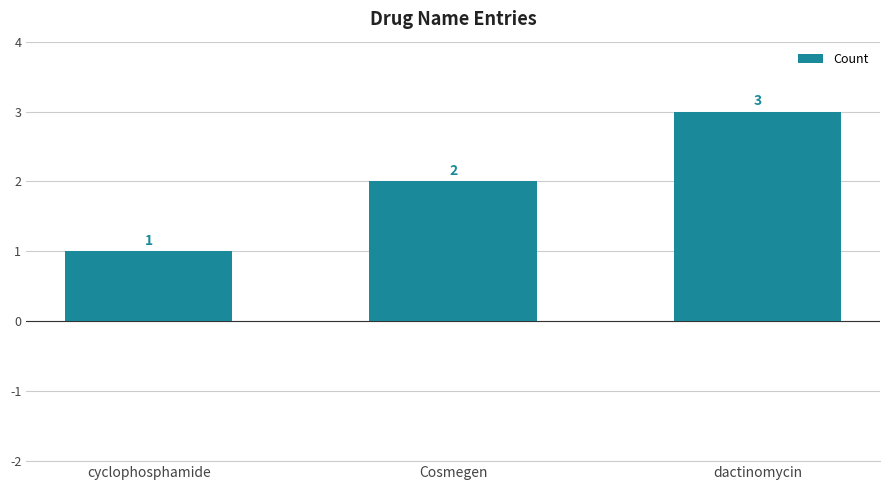

What is the label of the 2nd bar from the right?

Cosmegen